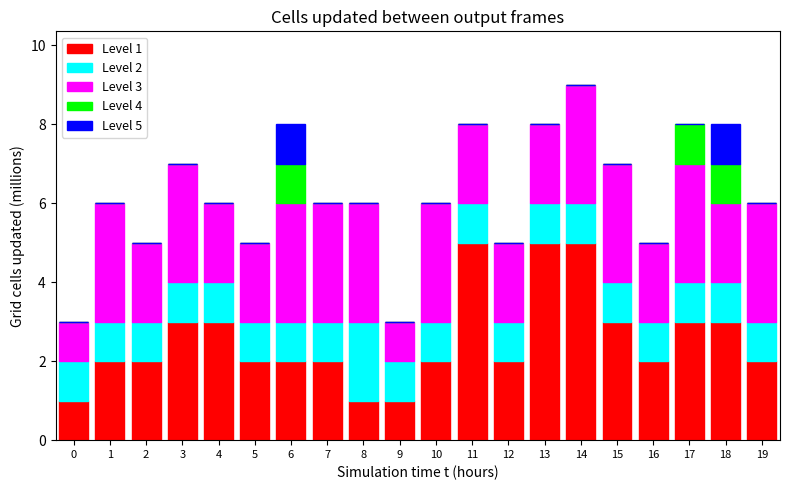

True or false: Level 1 has a value of 1 at 8.

True